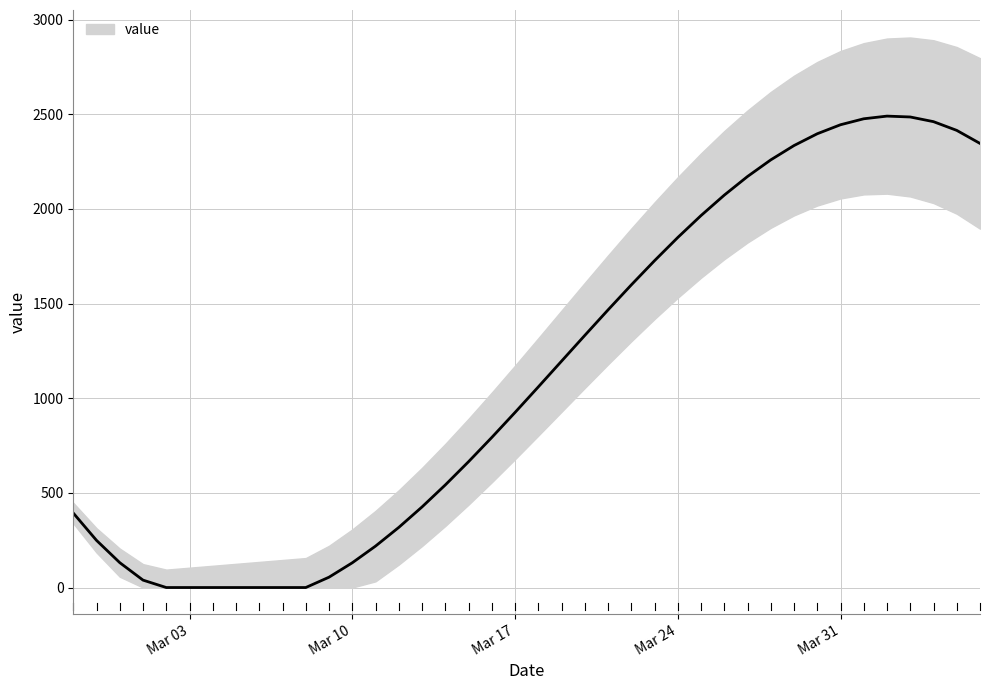

List the labels in order of value, largest first.

2020-04-02, 2020-04-03, 2020-04-01, 2020-04-04, 2020-03-31, 2020-04-05, 2020-03-30, 2020-04-06, 2020-03-29, 2020-03-28, 2020-03-27, 2020-03-26, 2020-03-25, 2020-03-24, 2020-03-23, 2020-03-22, 2020-03-21, 2020-03-20, 2020-03-19, 2020-03-18, 2020-03-17, 2020-03-16, 2020-03-15, 2020-03-14, 2020-03-13, 2020-02-27, 2020-03-12, 2020-02-28, 2020-03-11, 2020-02-29, 2020-03-10, 2020-03-09, 2020-03-01, 2020-03-02, 2020-03-03, 2020-03-04, 2020-03-05, 2020-03-06, 2020-03-07, 2020-03-08